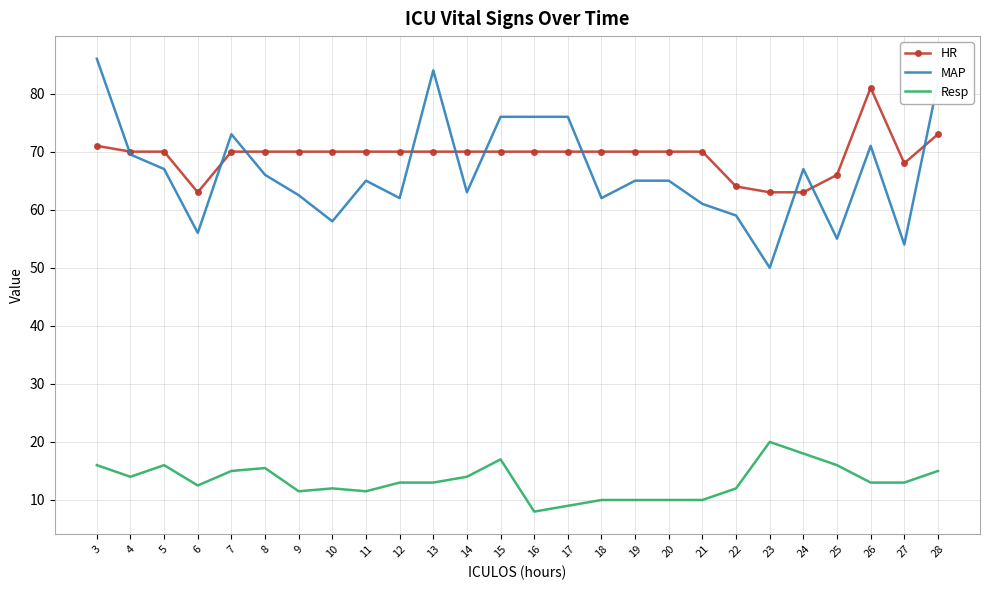

What is the minimum value shown in the chart?

8.0